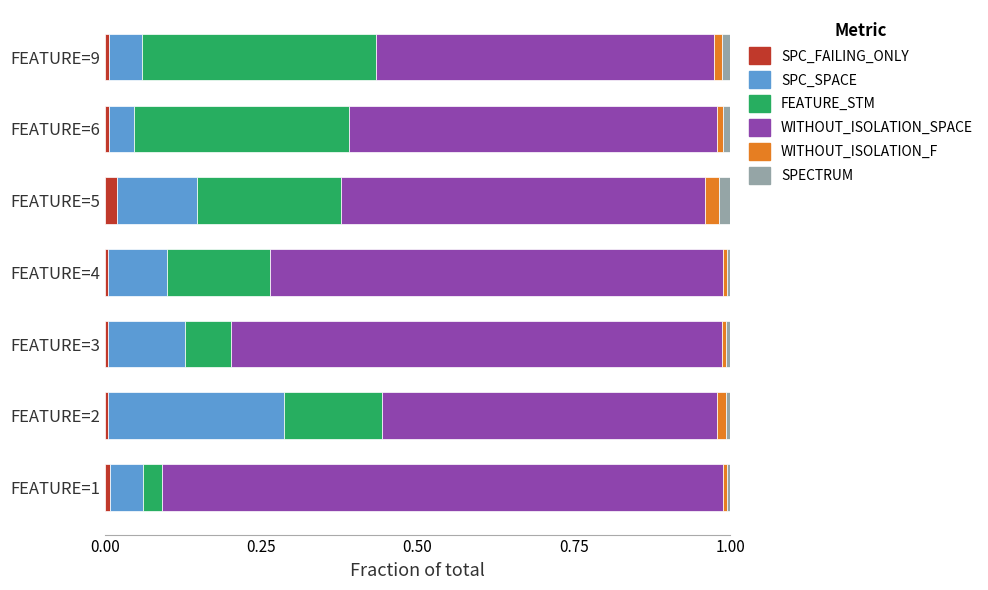

What are all the series names shown in the legend?

SPC_FAILING_ONLY, SPC_SPACE, FEATURE_STM, WITHOUT_ISOLATION_SPACE, WITHOUT_ISOLATION_F, SPECTRUM